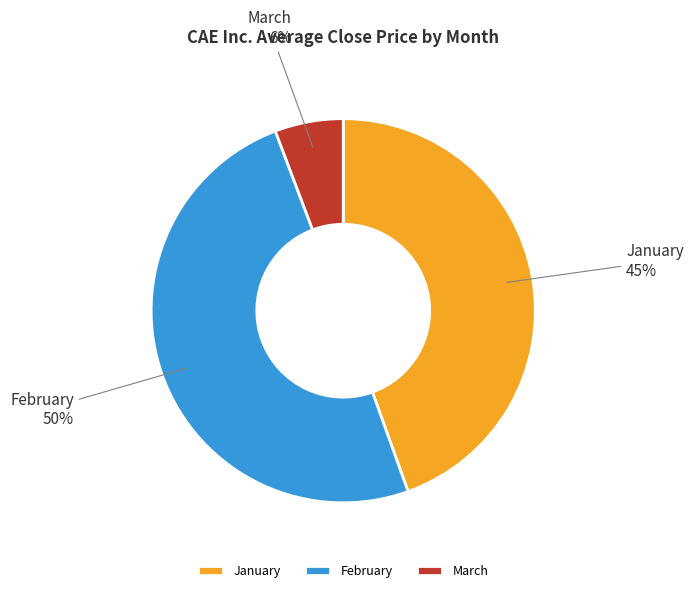

To the nearest percent, what portion does March represent?

6%